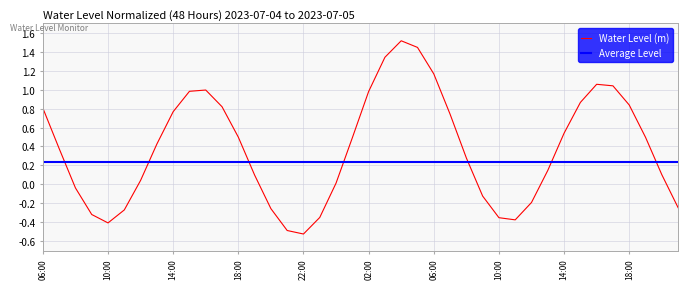

Where is the first local minimum?

10:00